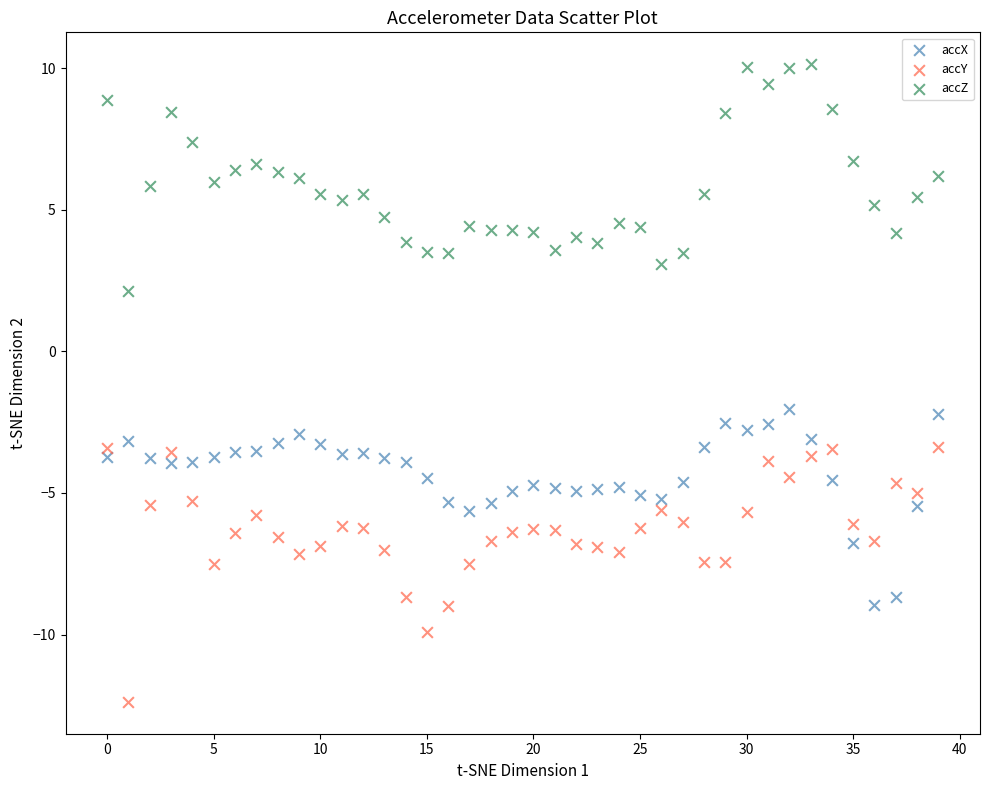

Which series reaches the minimum Y coordinate?

accY